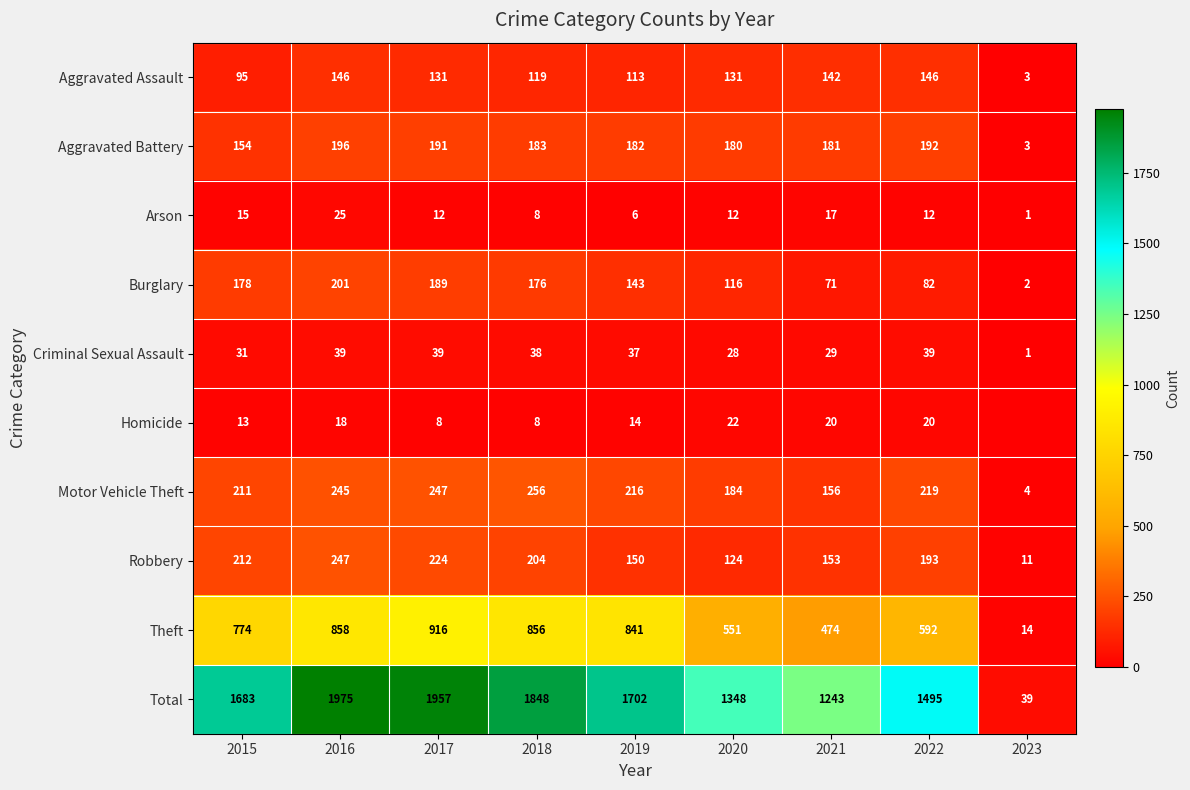

Which category has the lowest value in the Total series?

2023